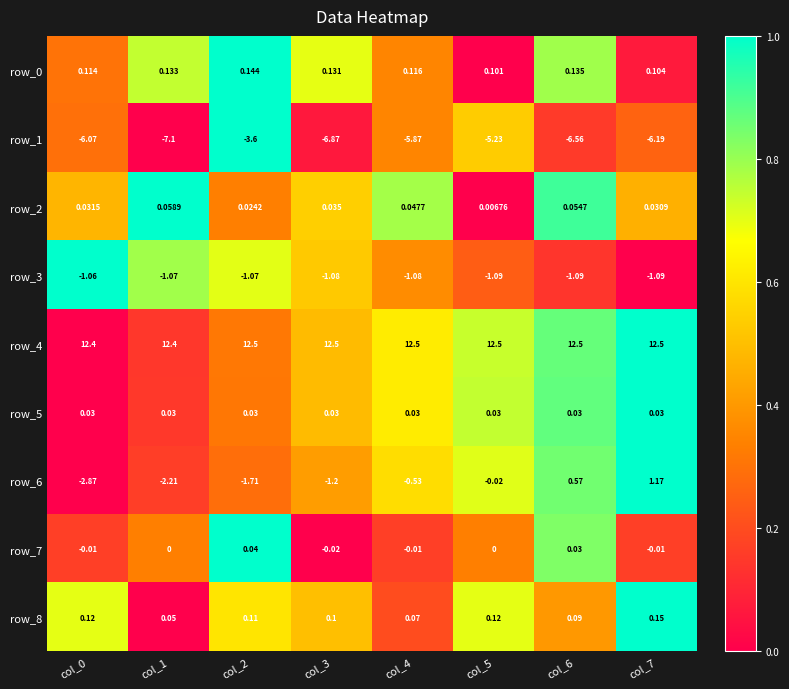

Is the value of row_3 at col_6 greater than the value of row_0 at col_2?

No